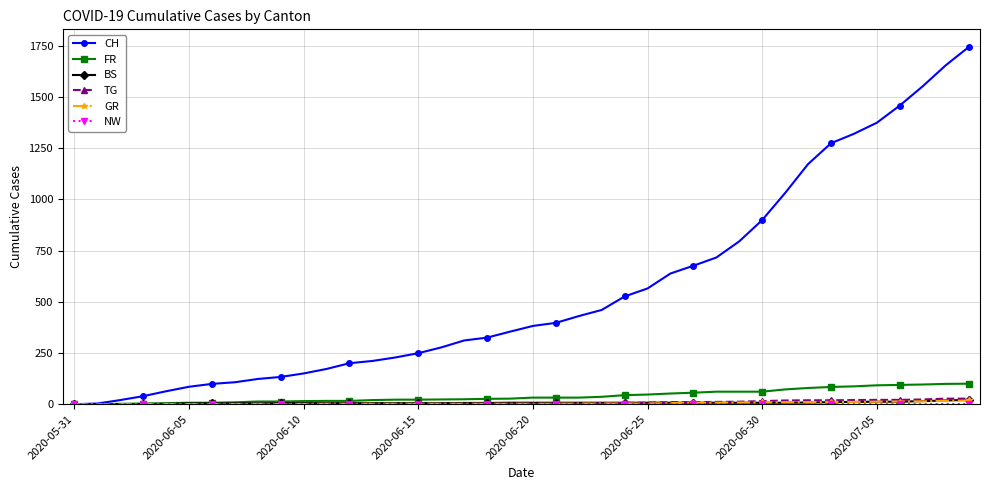

Which series has the widest spread of values?

CH